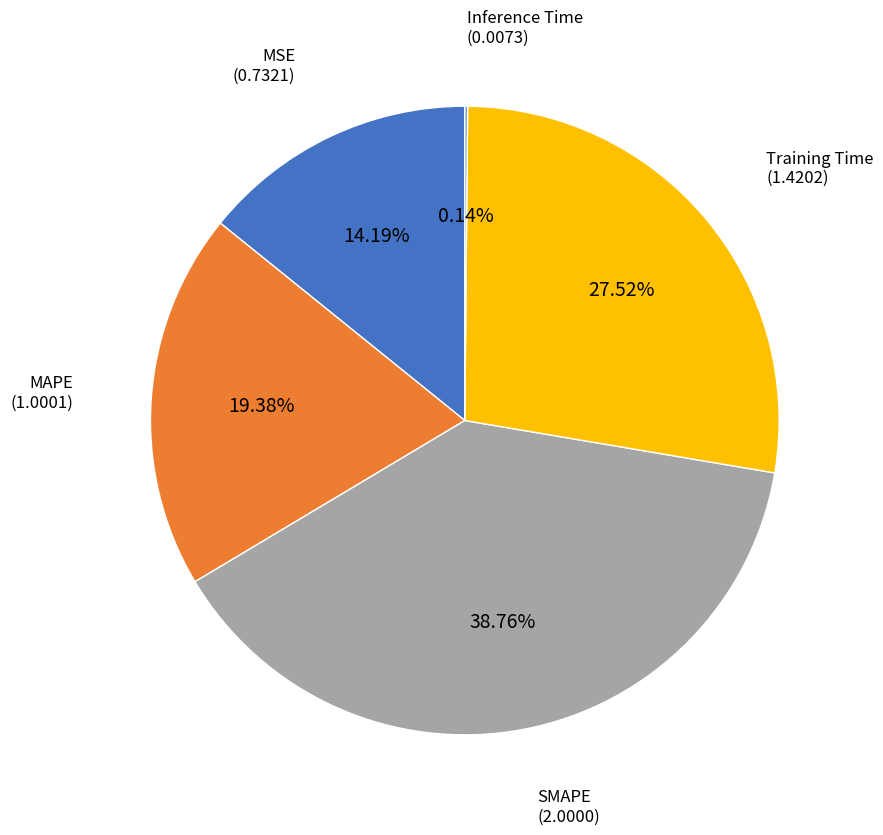

Does any single category account for the majority?

No